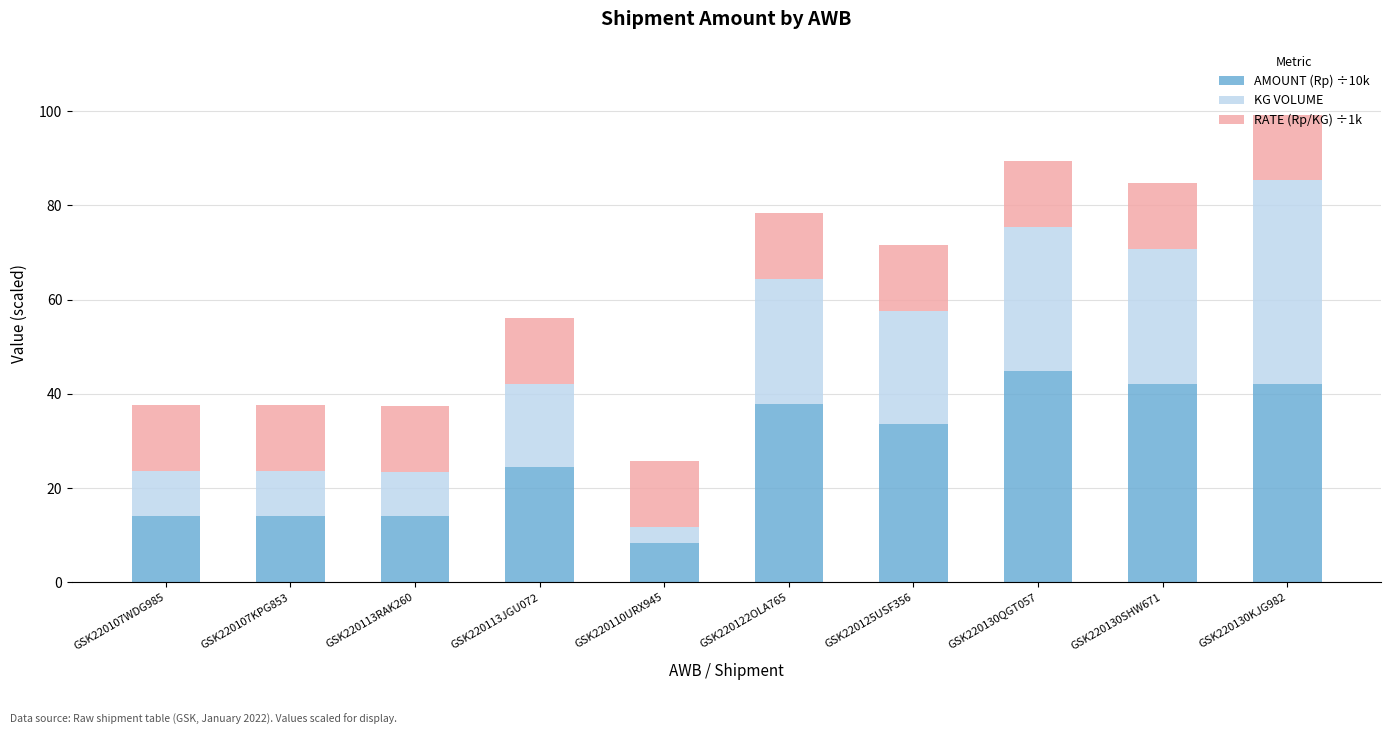

What is the highest value of the AMOUNT (Rp) ÷10k series?

44.8